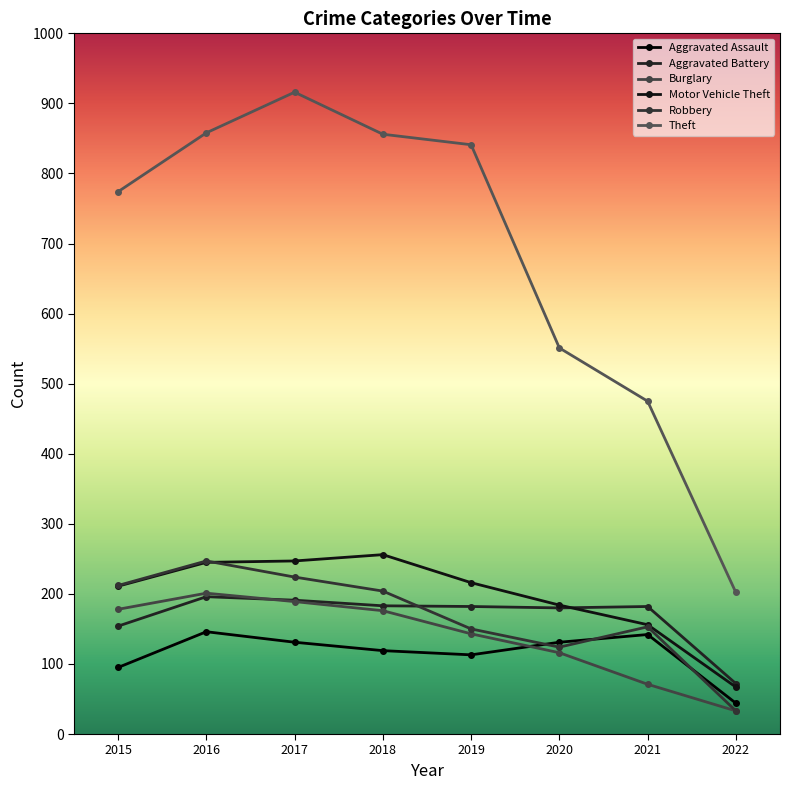

Is it true that Burglary equals 57 at 2020?

False